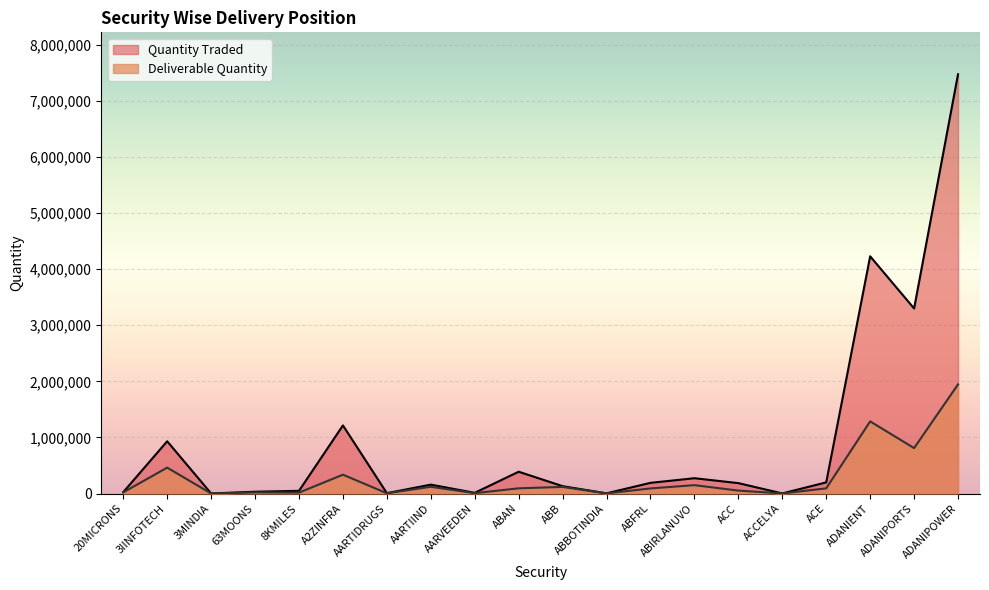

Which series changed the most between 3IINFOTECH and ADANIPORTS?

Quantity Traded